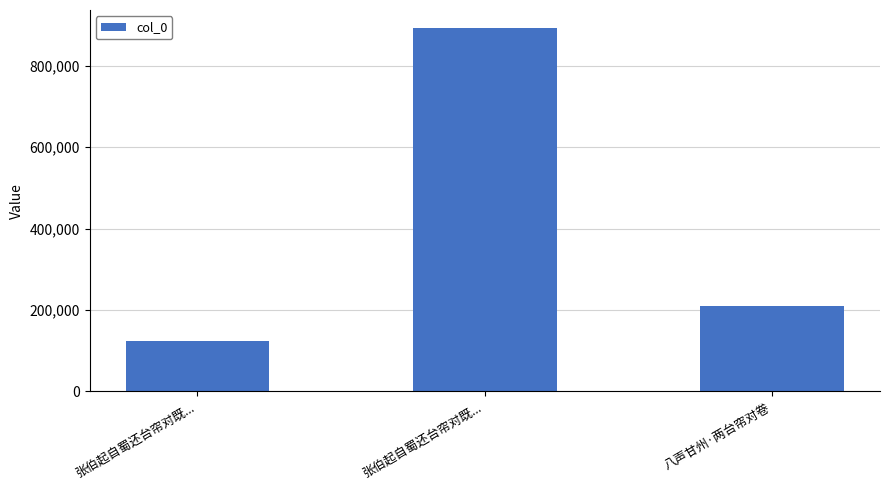

Does the chart contain any negative values?

No